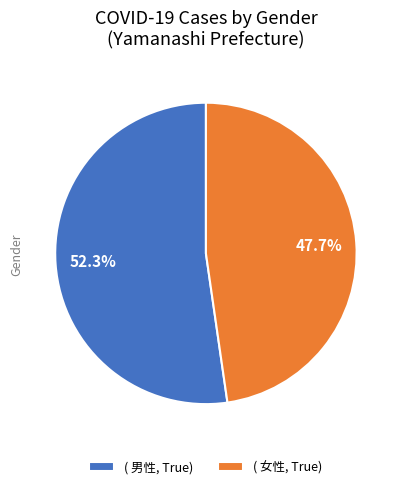

To the nearest percent, what is the difference between the largest and smallest slice percentages?

5%